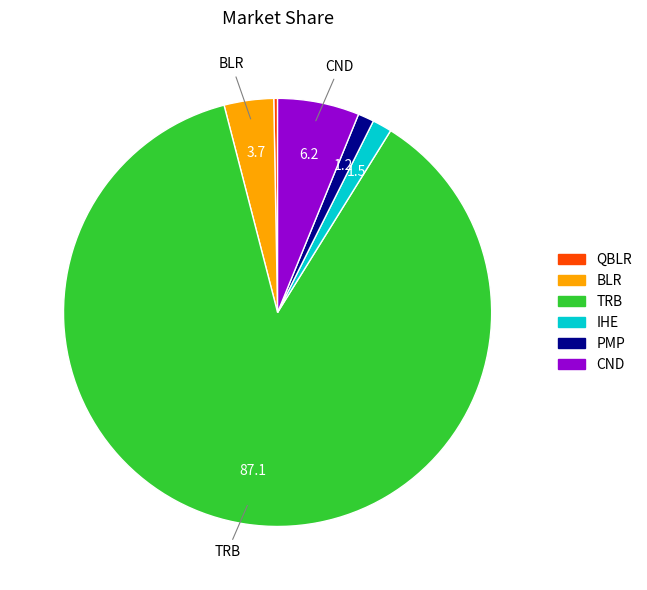

Is it true that QBLR is 0% of the pie?

True